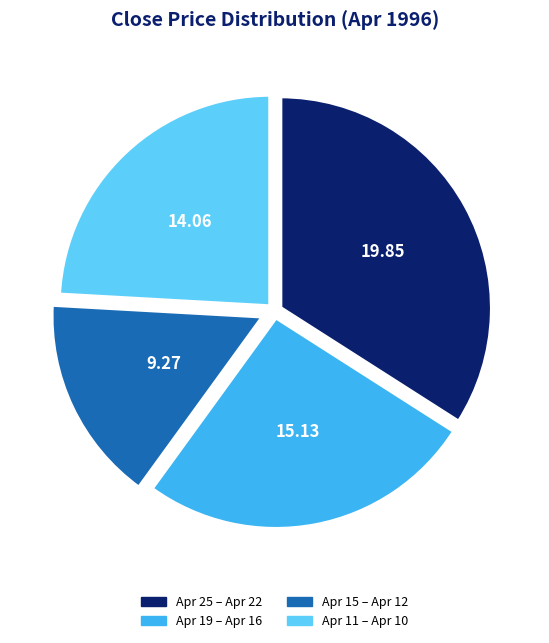

Rank the categories by value from highest to lowest.

Apr 25 – Apr 22, Apr 19 – Apr 16, Apr 11 – Apr 10, Apr 15 – Apr 12